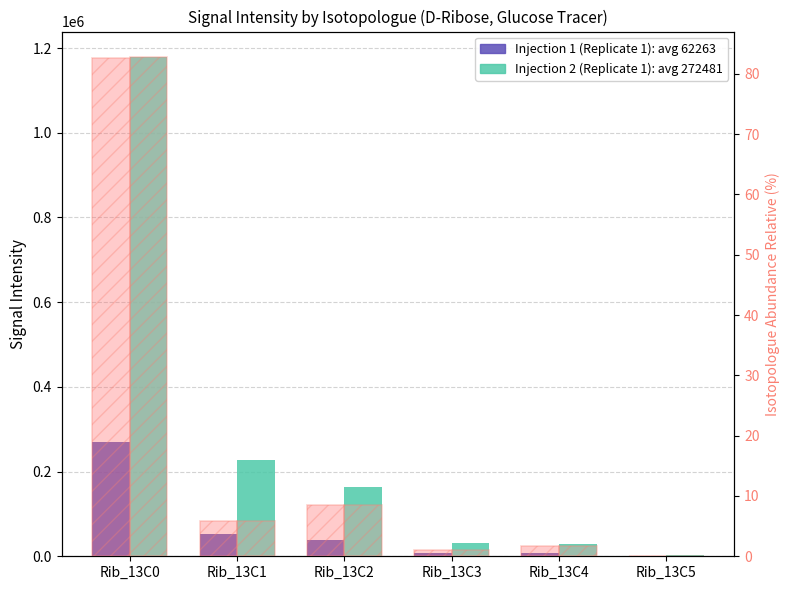

What is the total value across all series at Rib_13C1?

278166.8